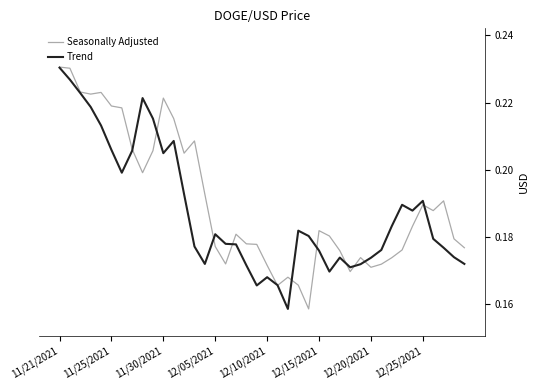

Which category has the highest value in the Trend series?

11/21/2021